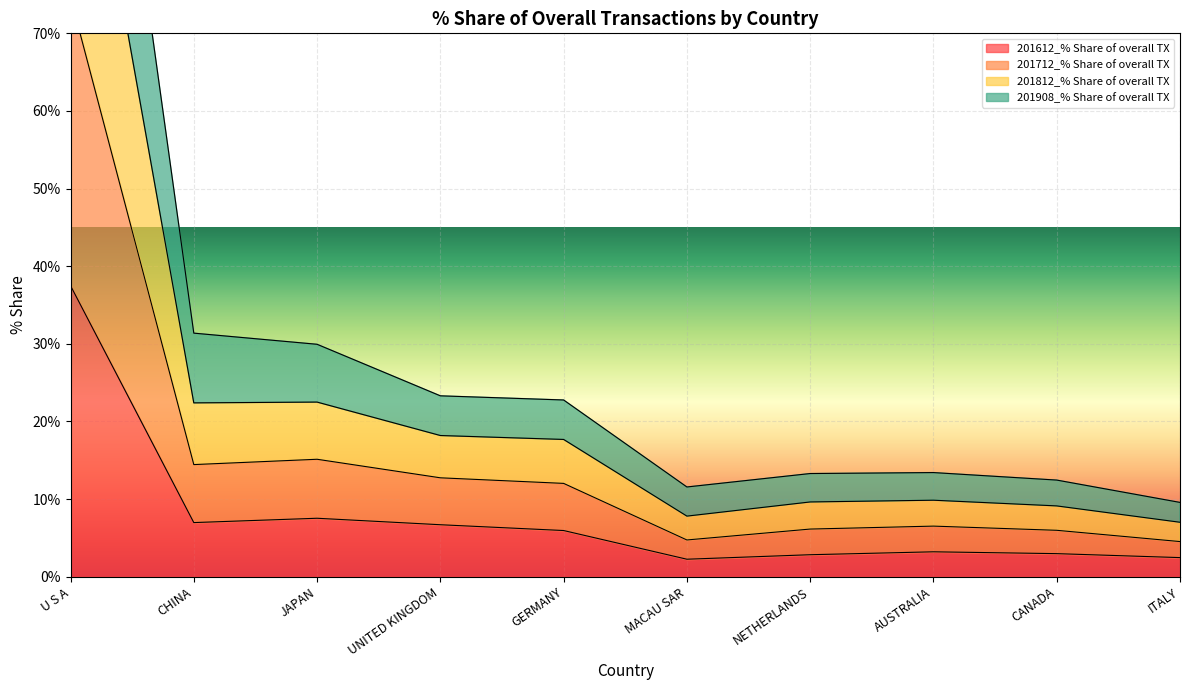

The 201612_% Share of overall TX series shows 9.7 at UNITED KINGDOM. True or false?

False